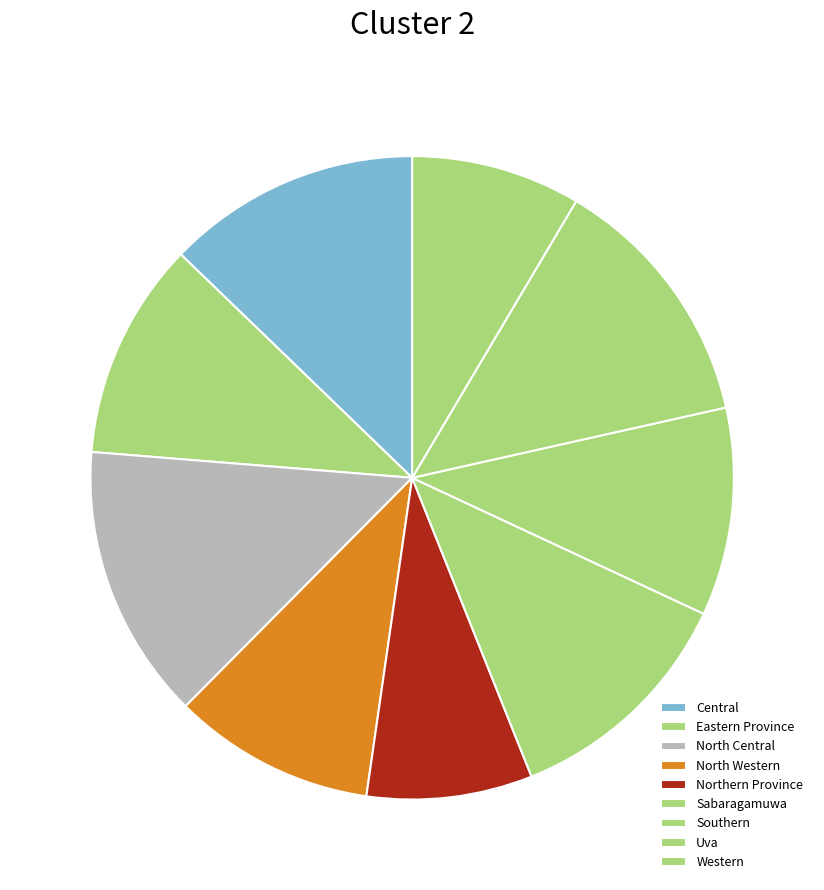

How many segments does this pie chart have?

9